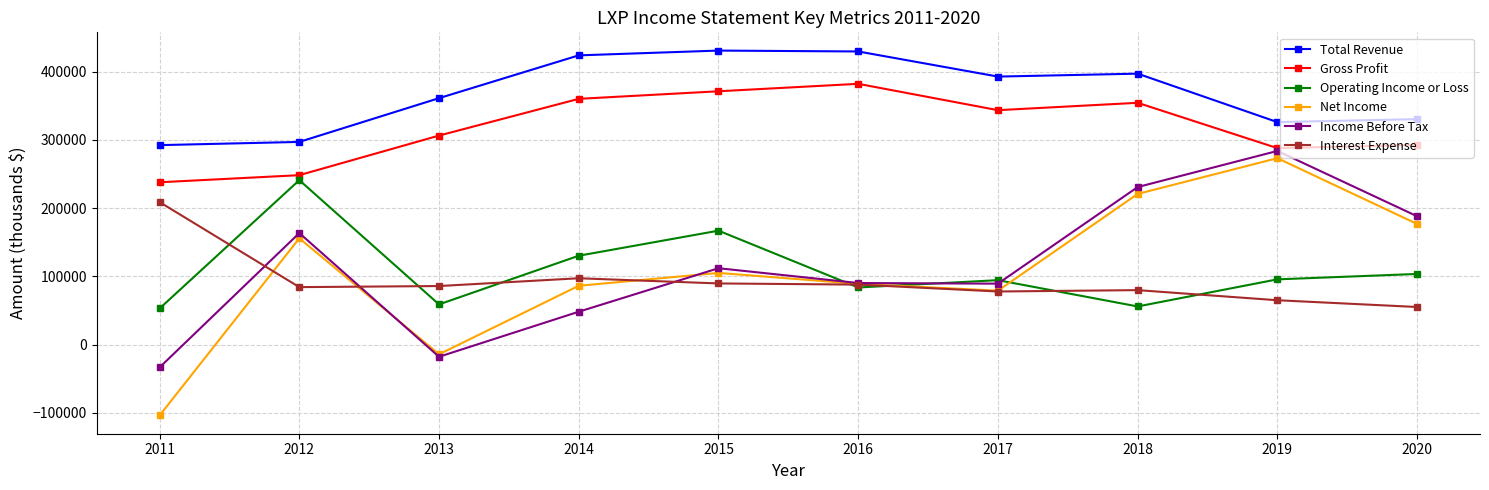

Which series has the widest spread of values?

Net Income